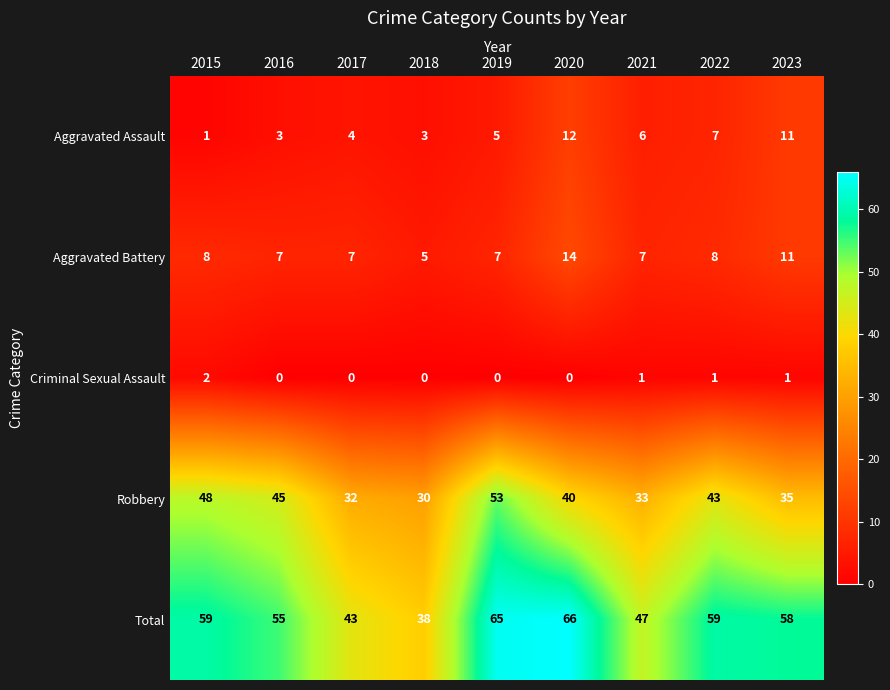

What is the difference between the maximum and minimum values in the Robbery series?

23